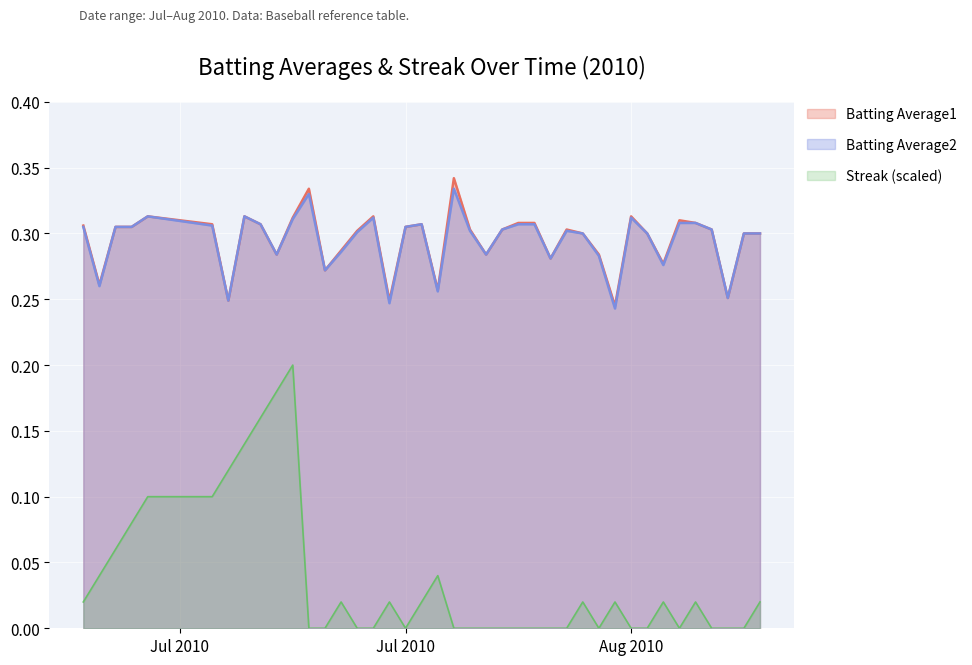

How many series are shown in this chart?

3